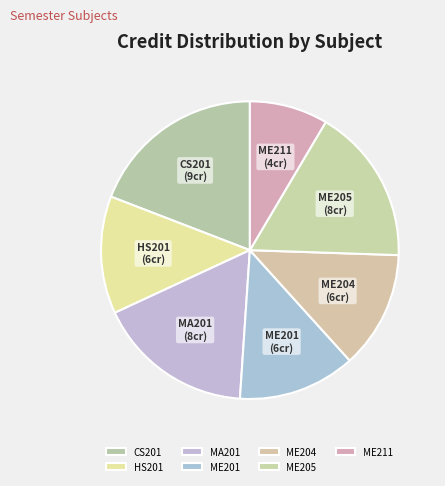

Is the sum of ME204 and ME205 greater than half?

No